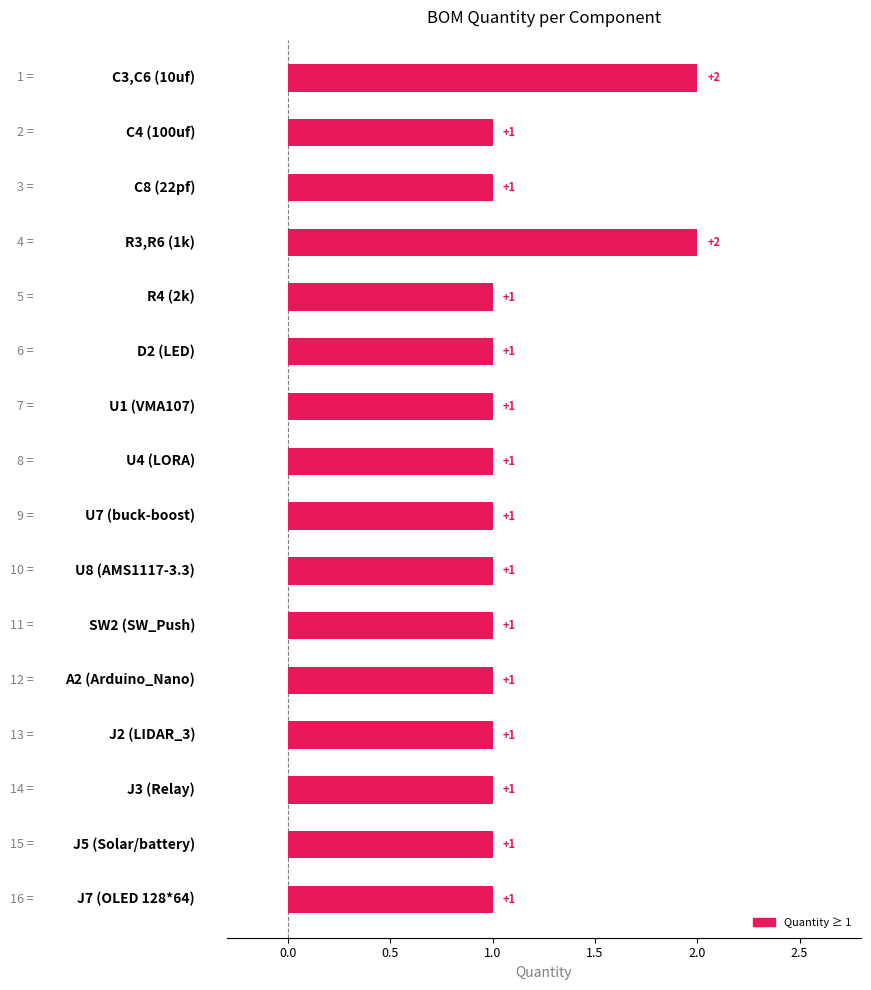

Which label corresponds to the largest value in the chart?

C3,C6 (10uf)